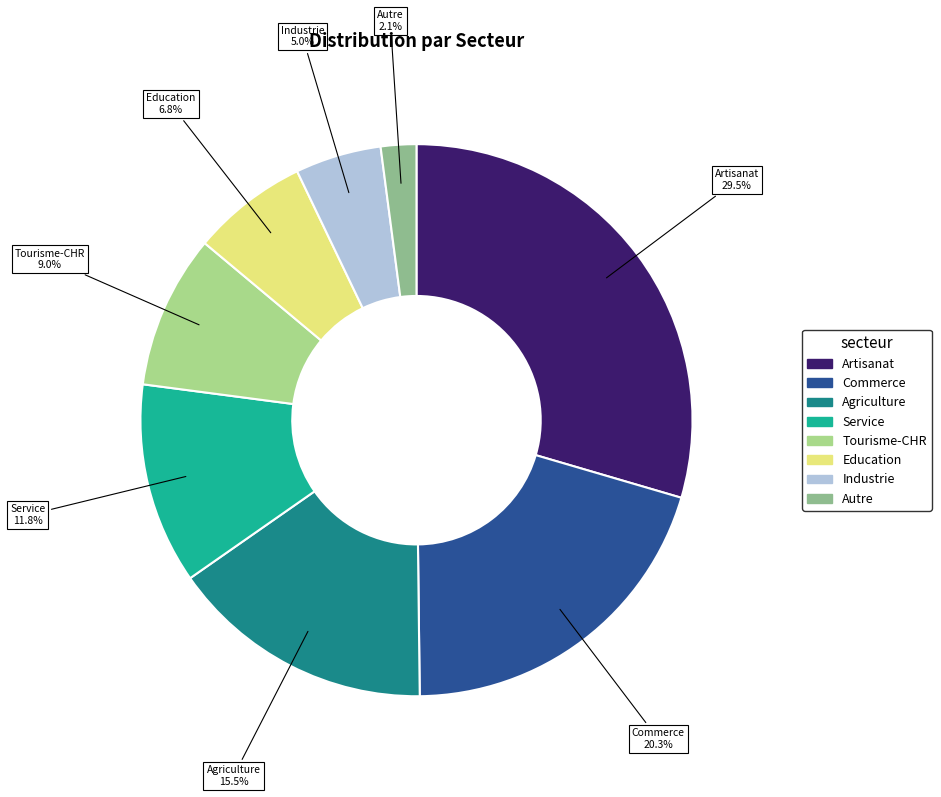

To the nearest percent, what portion does Commerce represent?

20%